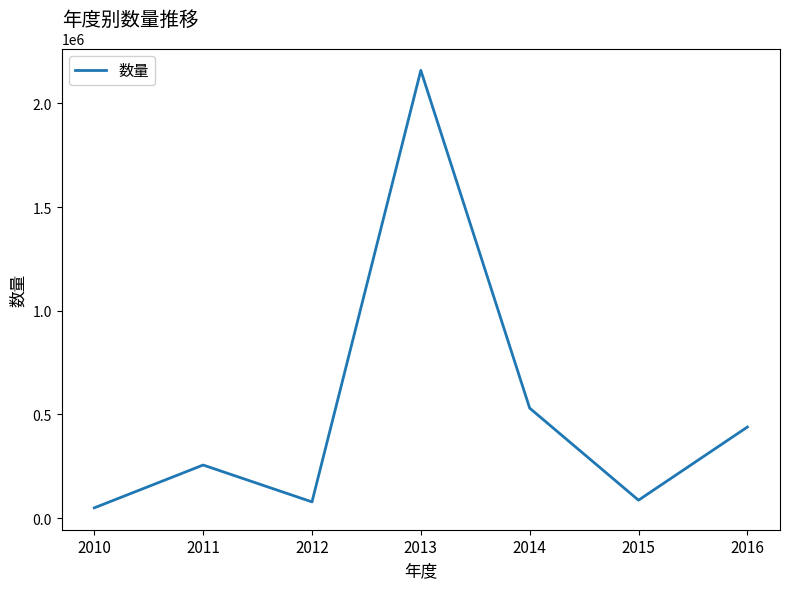

What is the difference between the second highest and minimum values?

481105